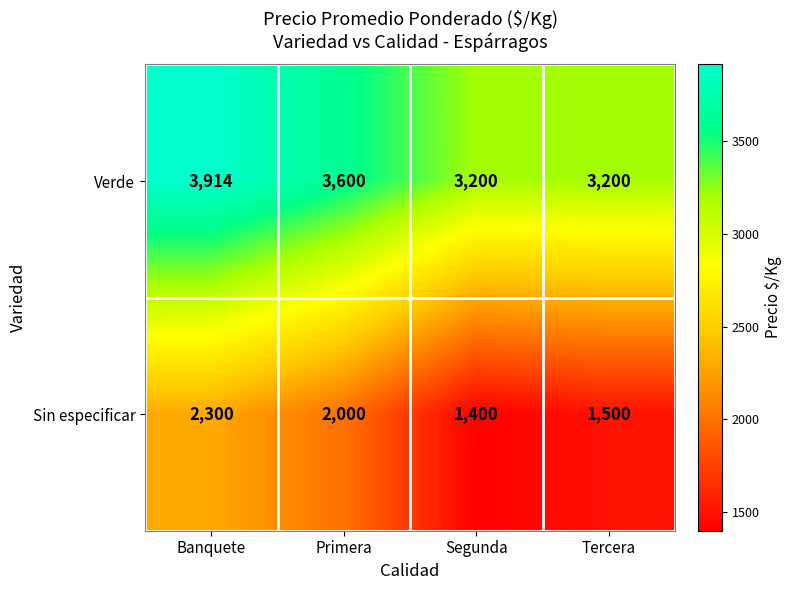

What is the approximate value of Sin especificar at Tercera, to the nearest 10?

1500